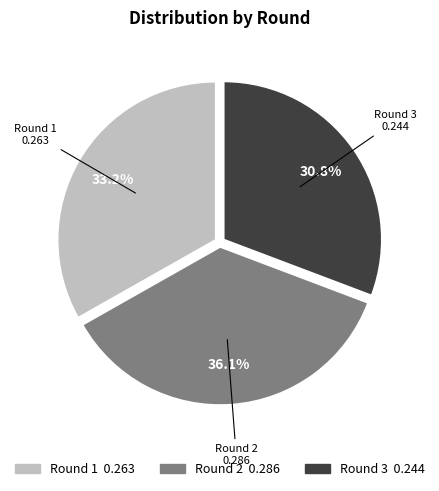

Count the number of slices in the pie.

3